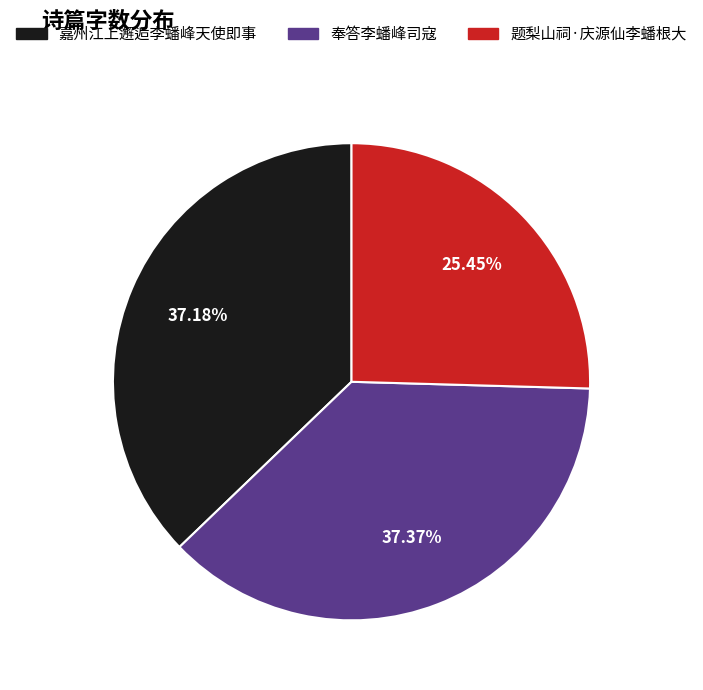

Does any single category account for the majority?

No